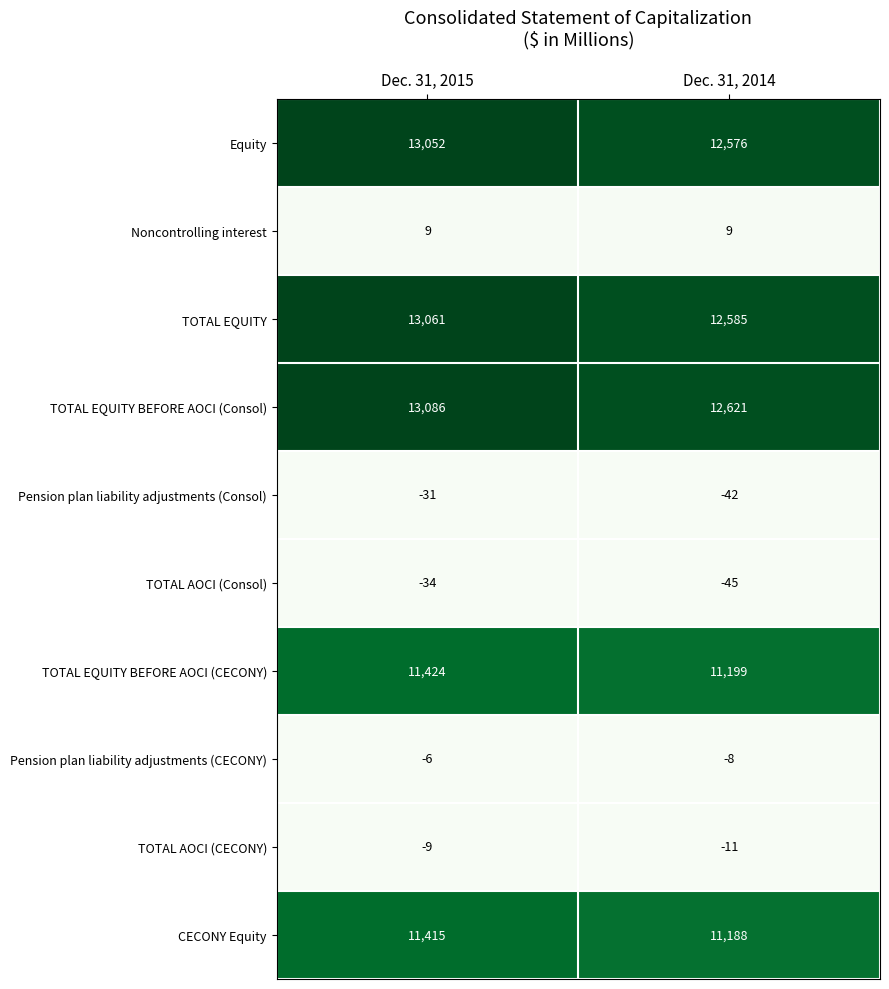

What is the difference between the highest and lowest values at Dec. 31, 2014?

12666